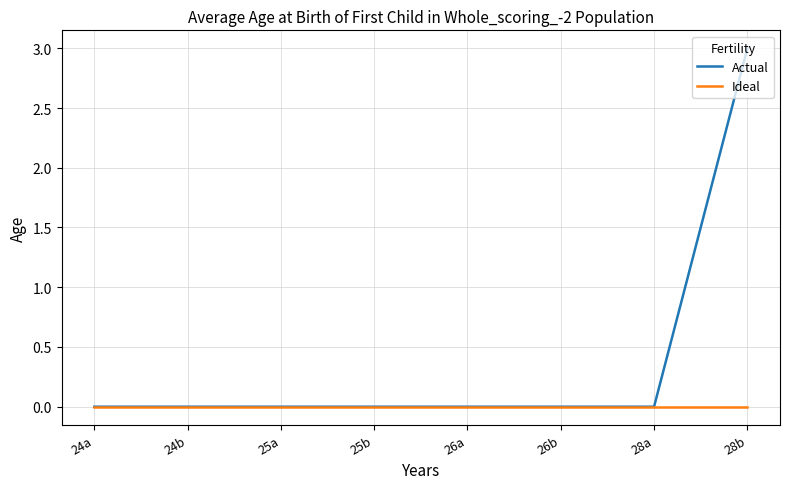

Reading left to right, what are all the values shown in this chart?

Actual: 0	0	0	0	0	0	0	3
Ideal: 0	0	0	0	0	0	0	0